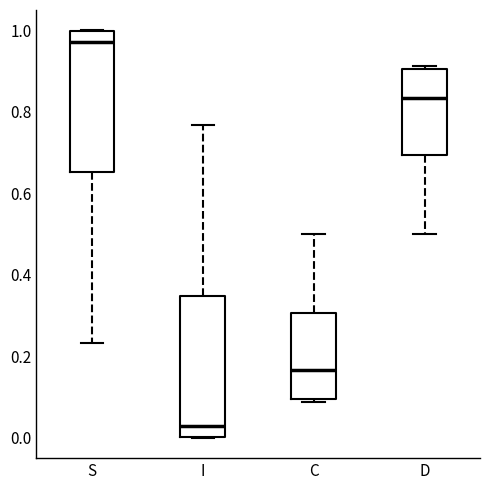

Reading left to right, transcribe this box plot: for each box, give where its median line is, the range the box spans, and where its two whiskers end, as read against the y-axis. The values are not printed on the chart, so give them approximately, as read against the axis.

S: median 0.98, box 0.66 to 1.00, whiskers 0.24 to 1.00
I: median 0.02, box 0.00 to 0.34, whiskers 0.00 to 0.76
C: median 0.16, box 0.10 to 0.30, whiskers 0.08 to 0.50
D: median 0.84, box 0.70 to 0.90, whiskers 0.50 to 0.92